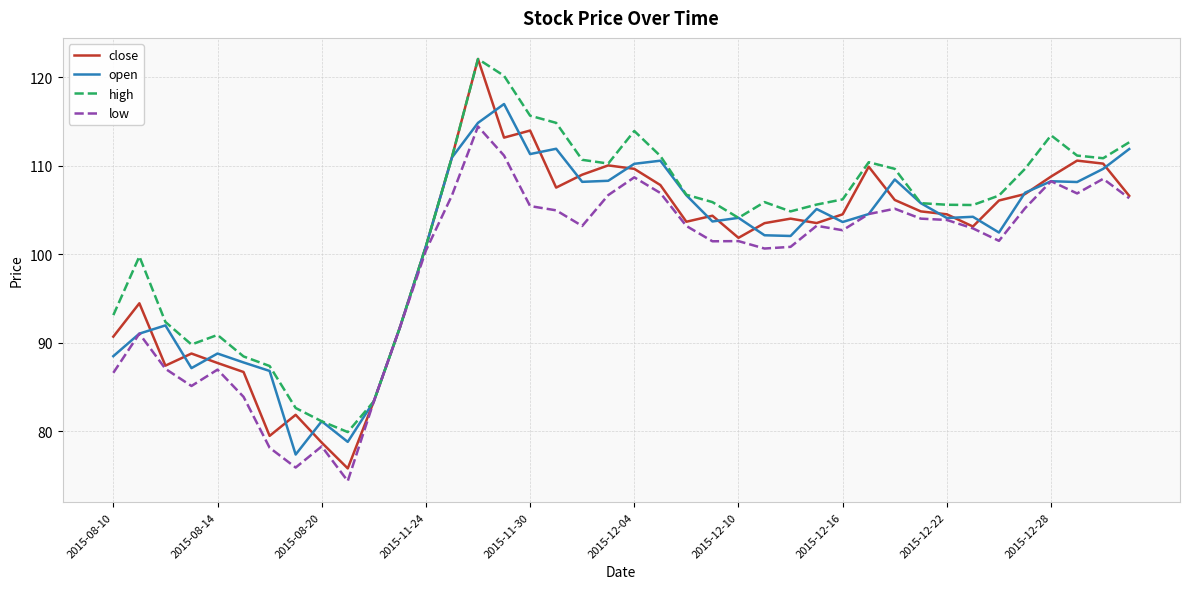

Which series has the widest spread of values?

close